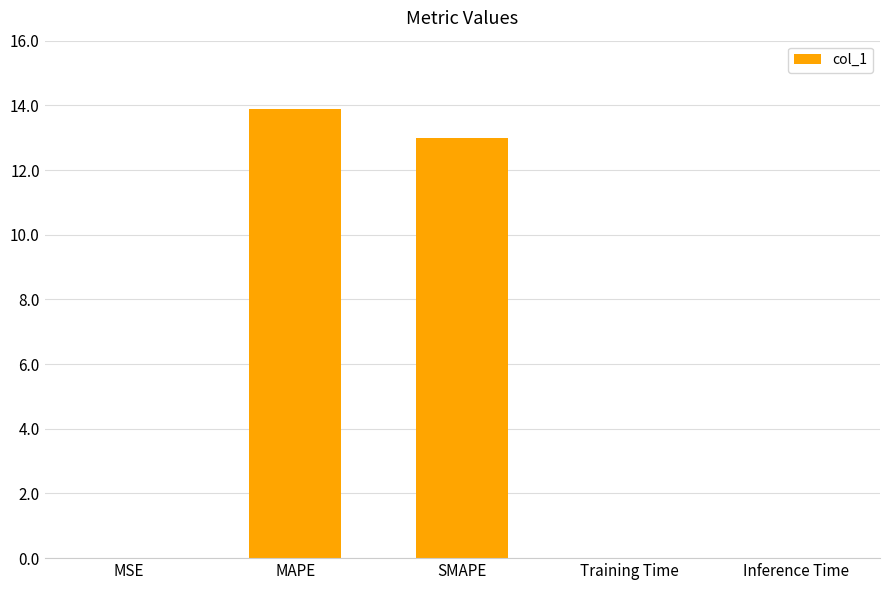

What value does the data have at MAPE?

13.9